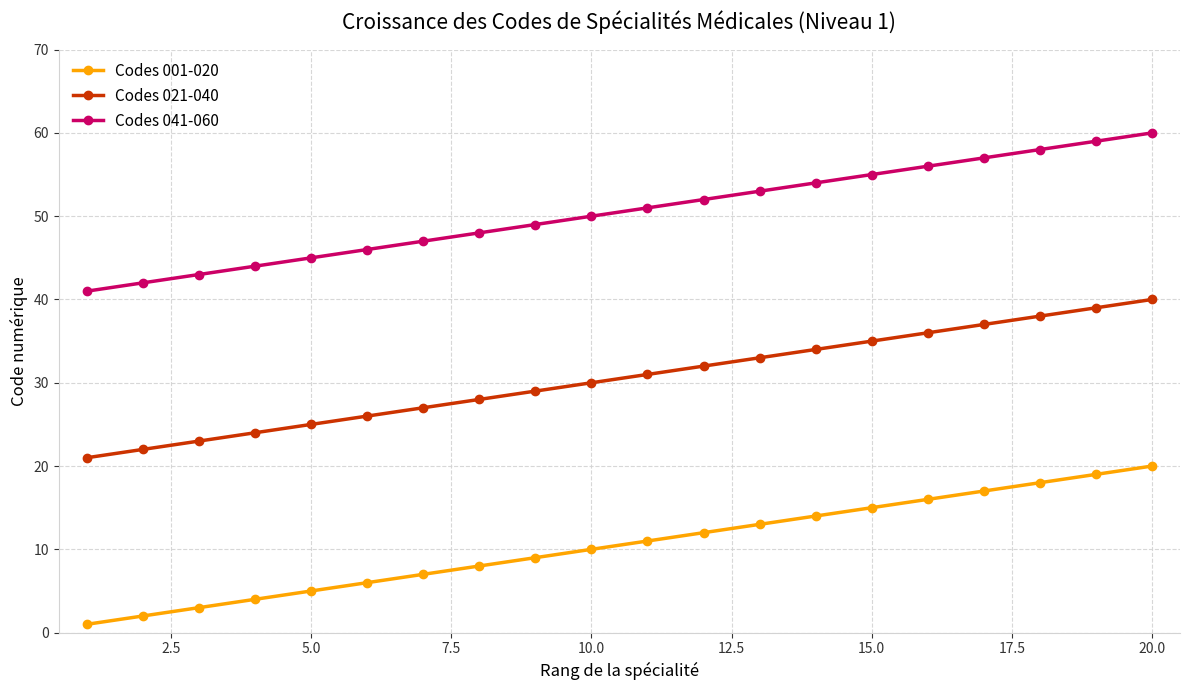

Rank the series by their maximum value, from lowest to highest.

Codes 001-020, Codes 021-040, Codes 041-060